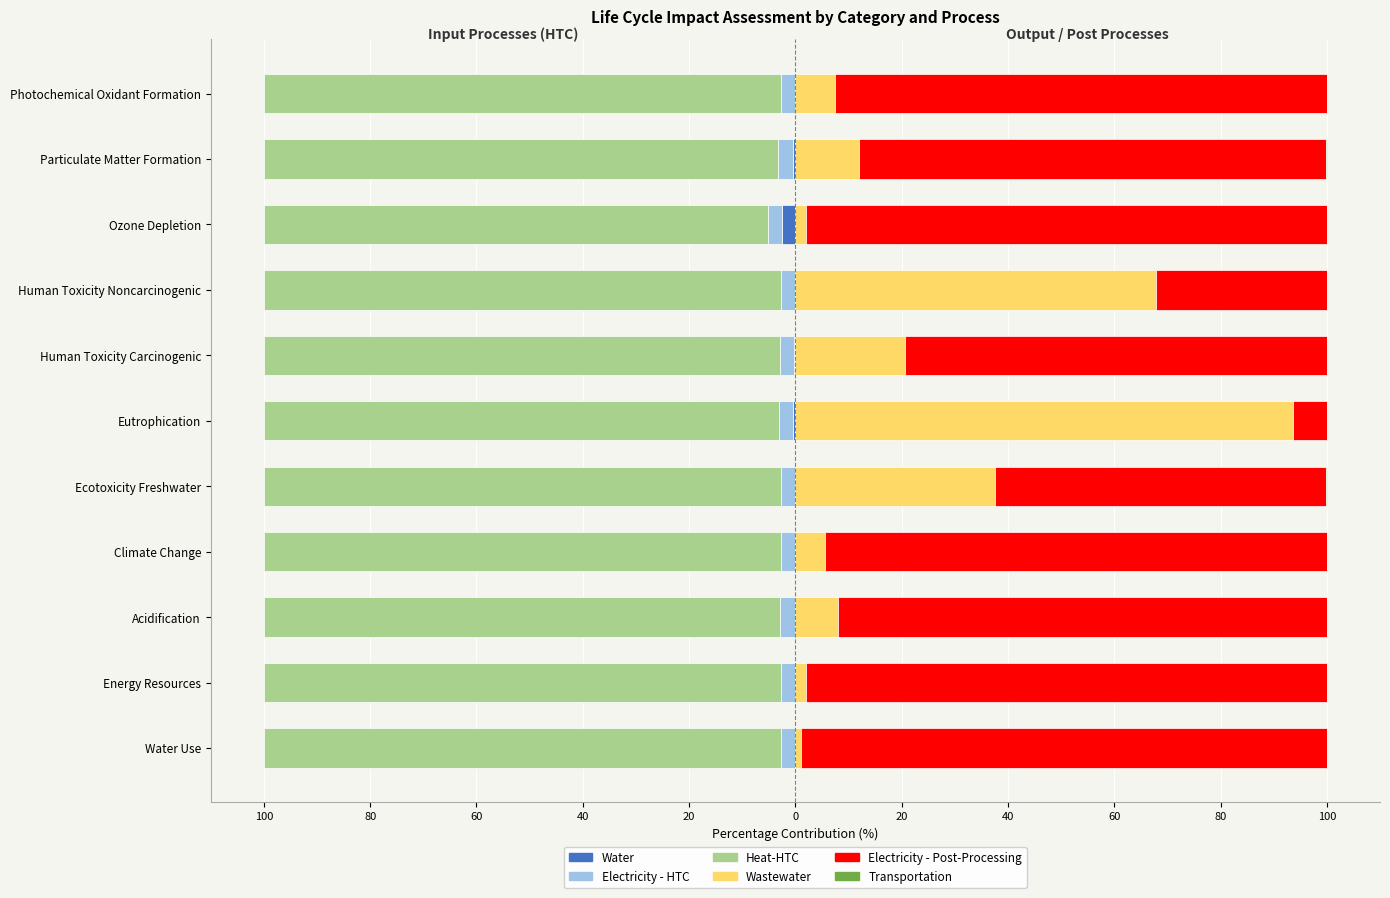

What are all the series names shown in the legend?

Water, Electricity - HTC, Heat-HTC, Wastewater, Electricity - Post-Processing, Transportation